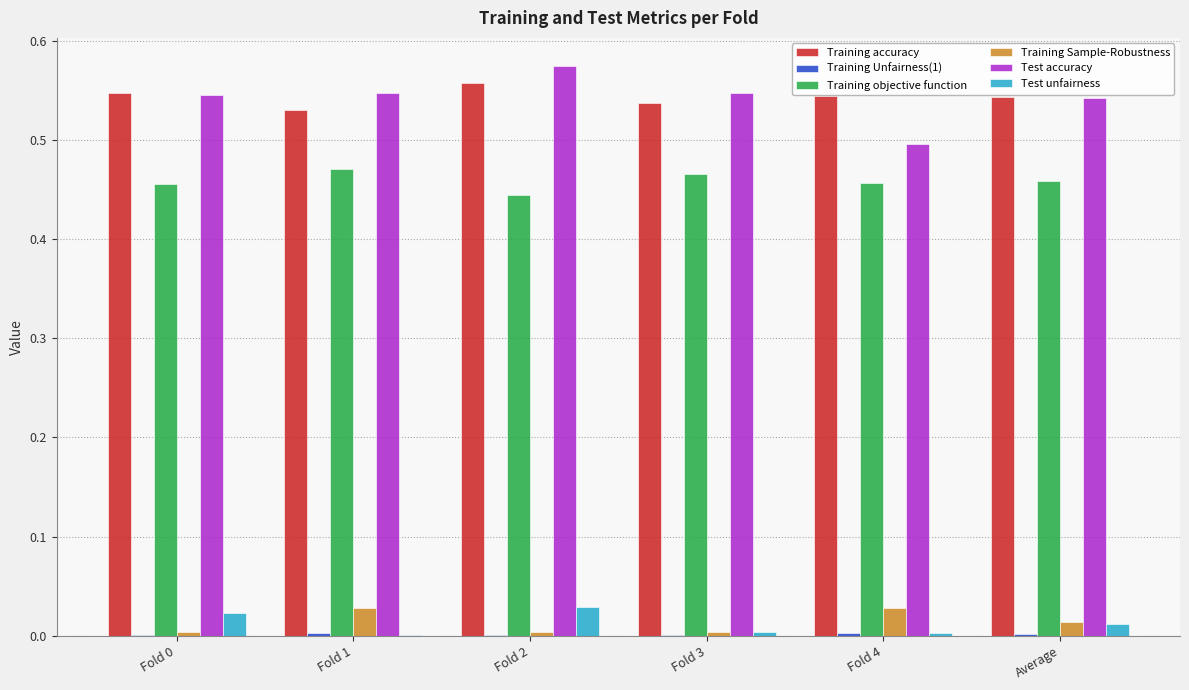

Are the bars grouped side by side (vs. stacked)?

Yes